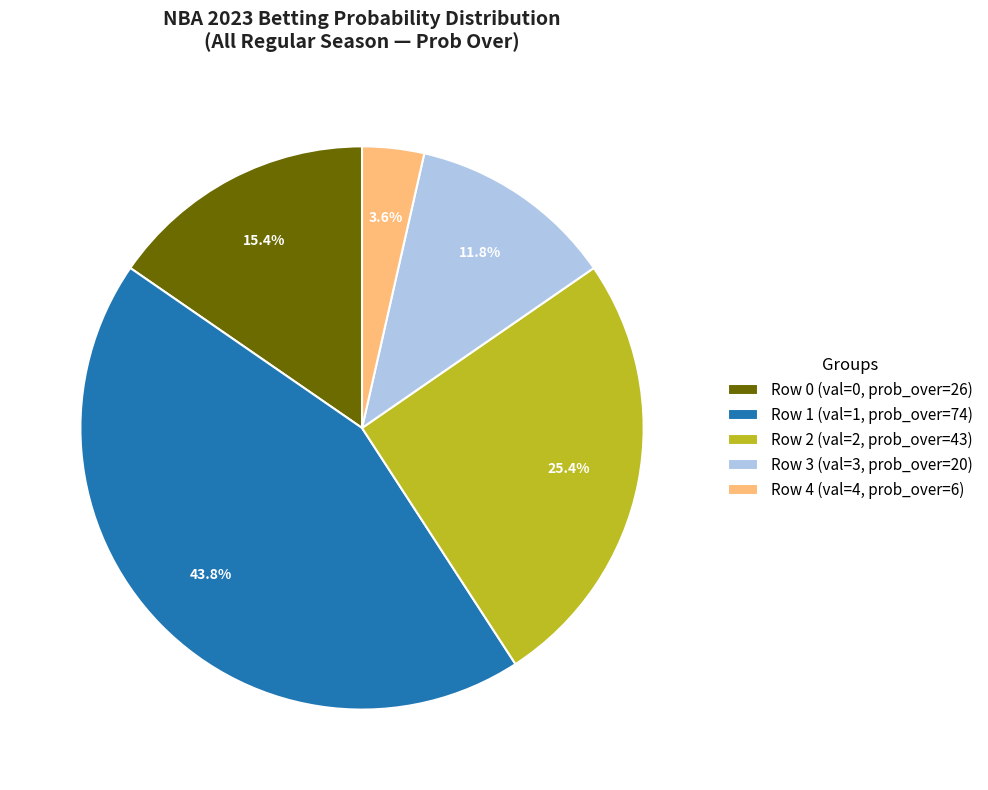

Combined, what portion of the pie is Row 2 and Row 0?

40.8%